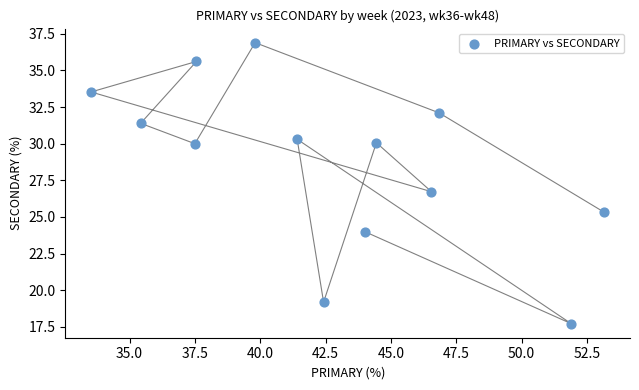

What Y value in the scatter plot is closest to 27?

26.7